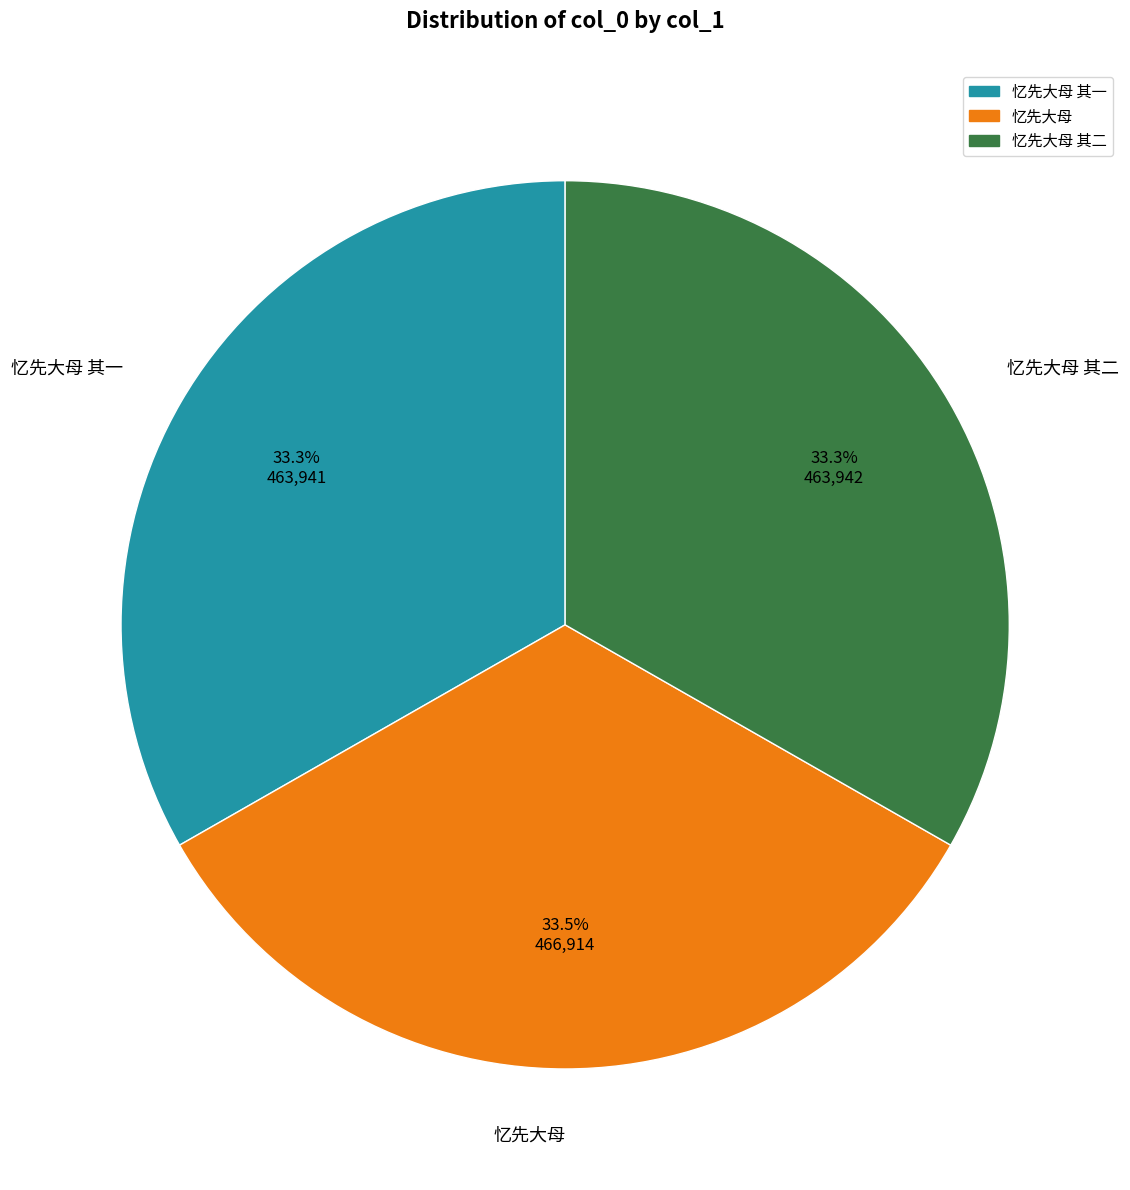

Is 忆先大母 the majority of the pie?

No